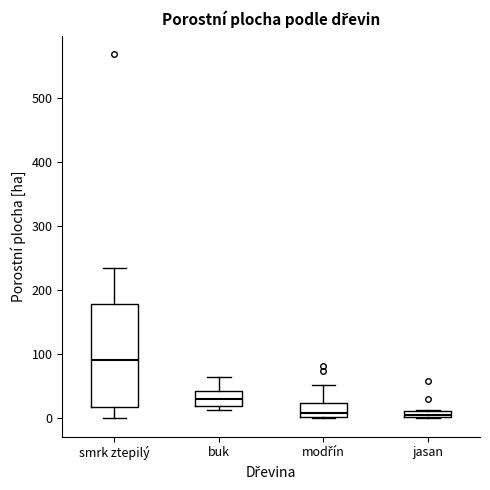

Where does the upper whisker of the box for smrk ztepilý end on the y-axis? The values are not printed on the chart, so give them approximately, as read against the axis.

240